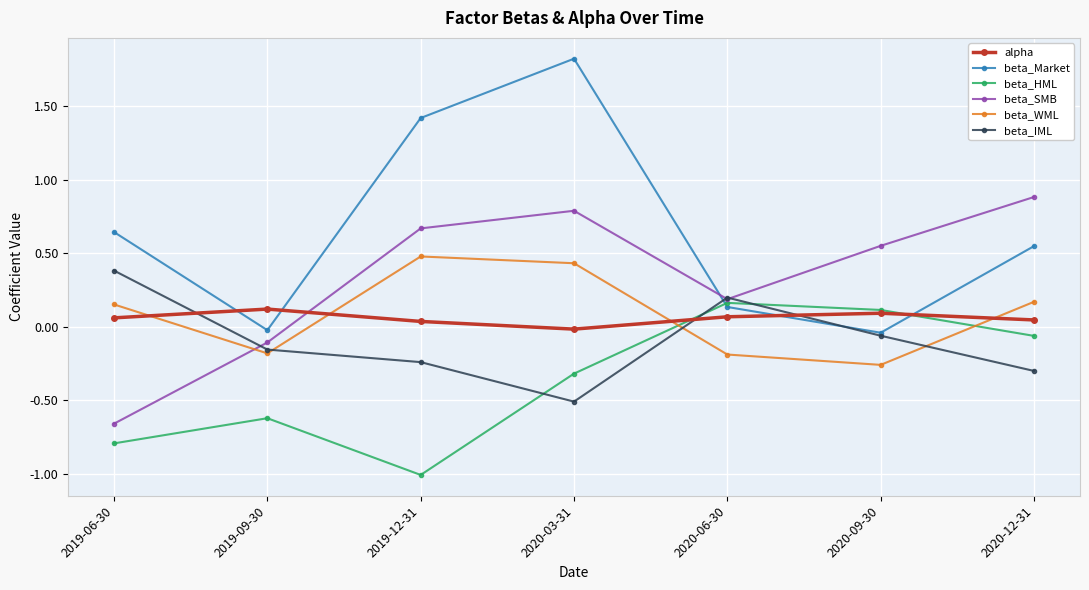

True or false: beta_IML has more than 2 points higher than both neighbors.

False